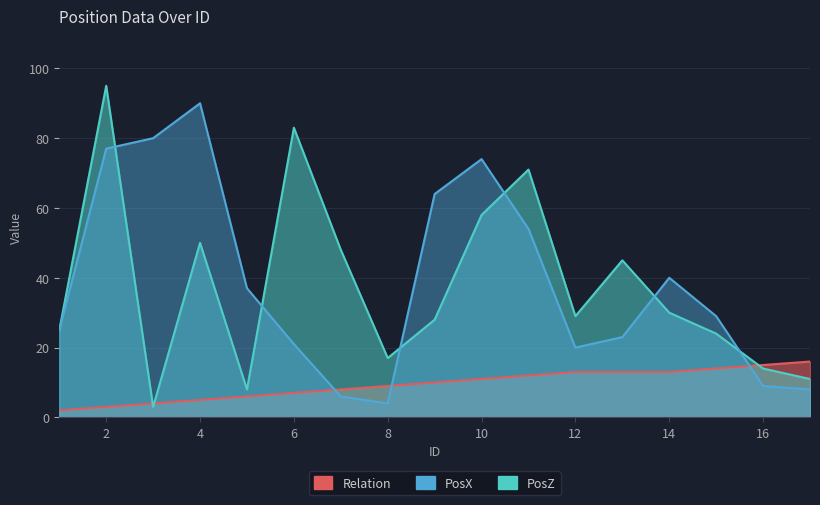

Which has a higher value, 4 or 1?

4